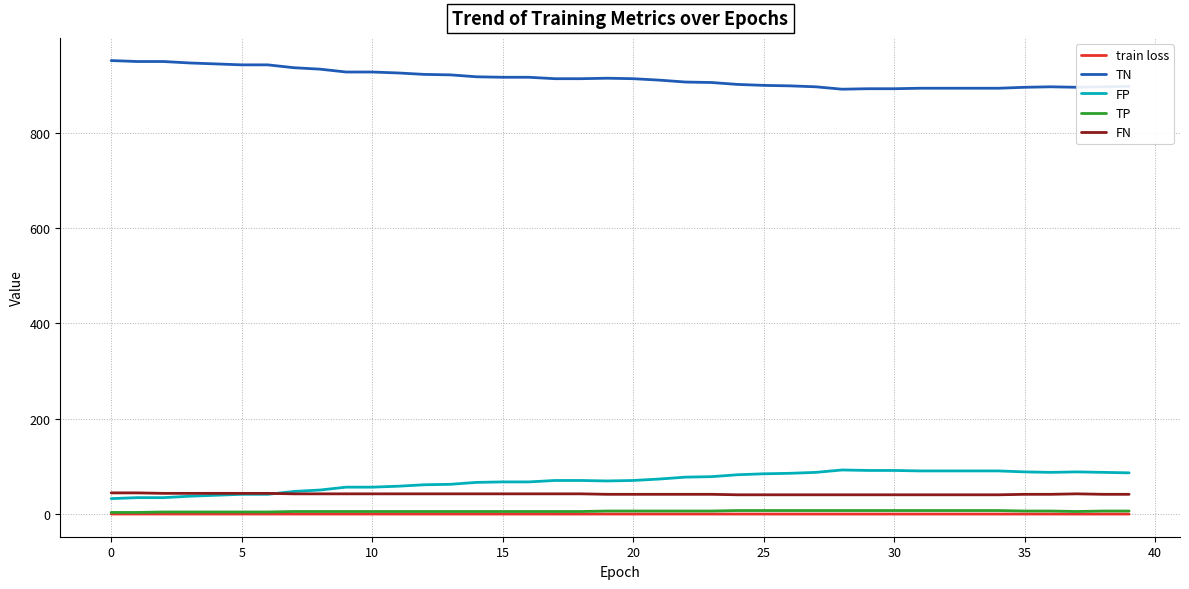

At how many categories does at least one series exceed 232?

40